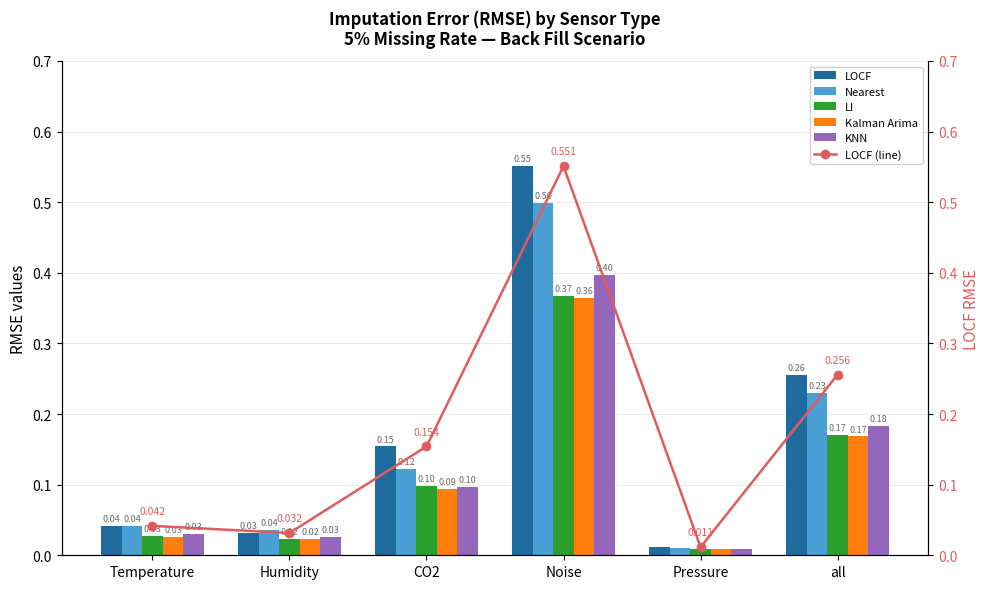

What is the total value across all series at Noise?

2.7